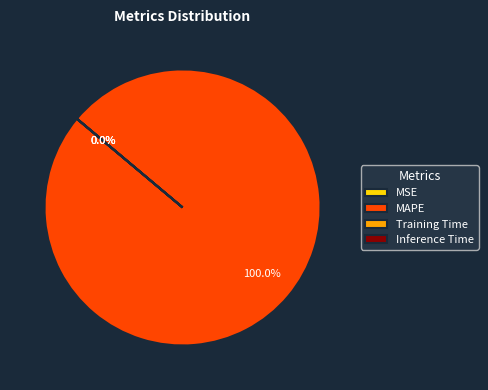

Which category has the biggest portion of the pie?

MAPE